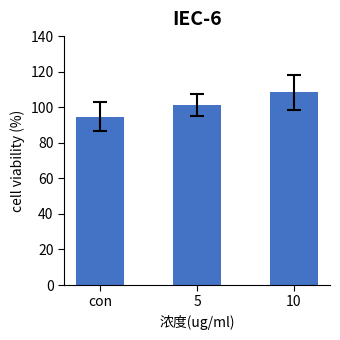

Which category has the highest value across all series?

10